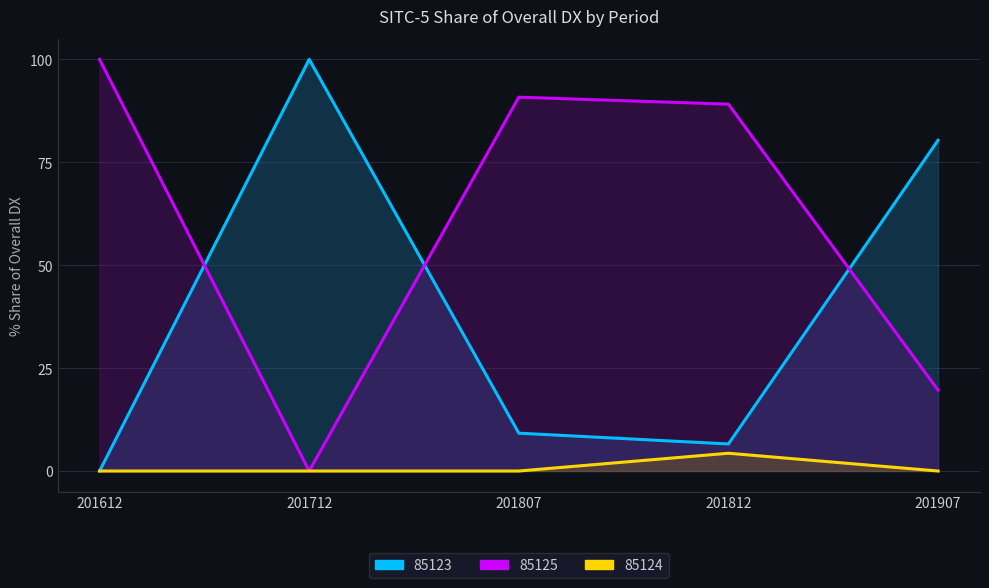

True or false: 85125 and 85124 intersect in this chart.

False